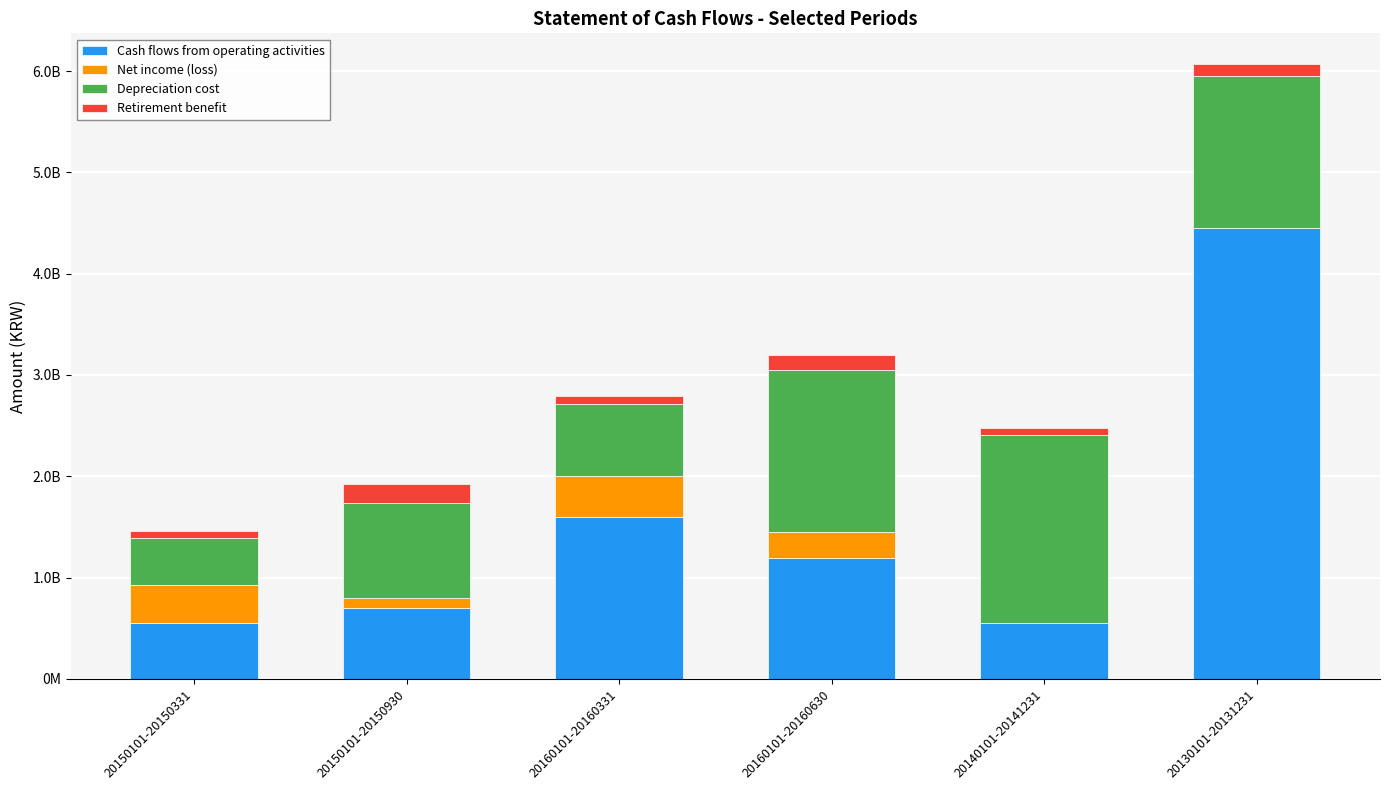

Where is Depreciation cost nearest to the value 1161960570?

20150101-20150930